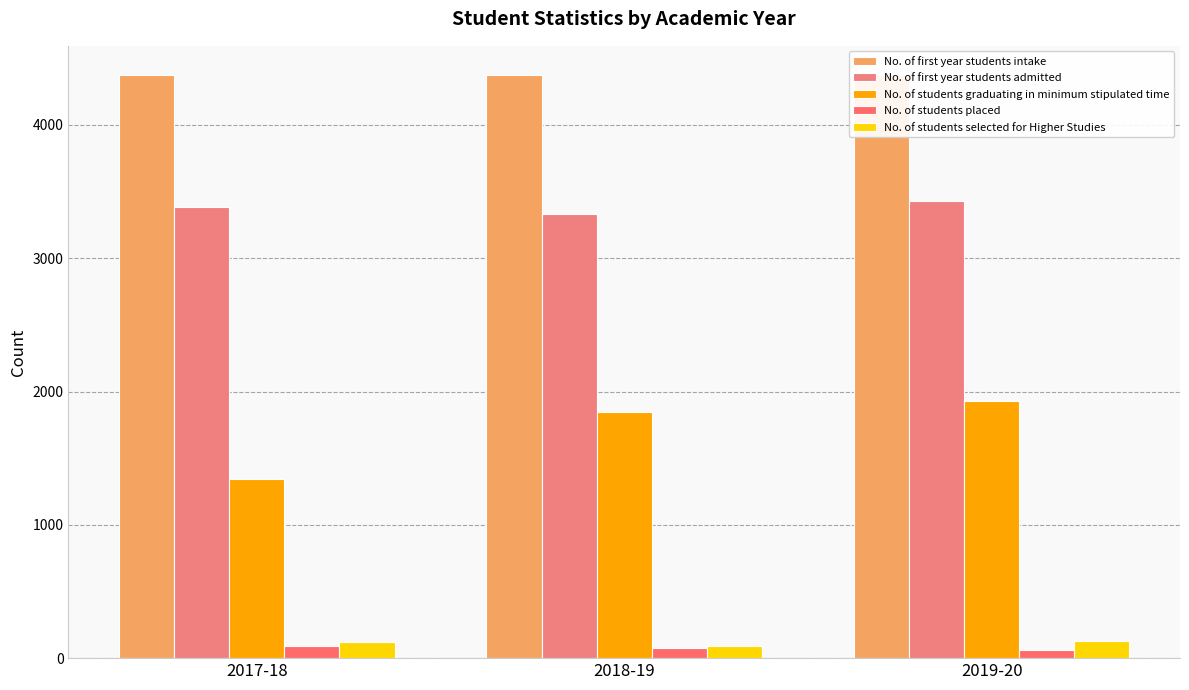

Is it true that No. of students graduating in minimum stipulated time equals 1346 at 2017-18?

True